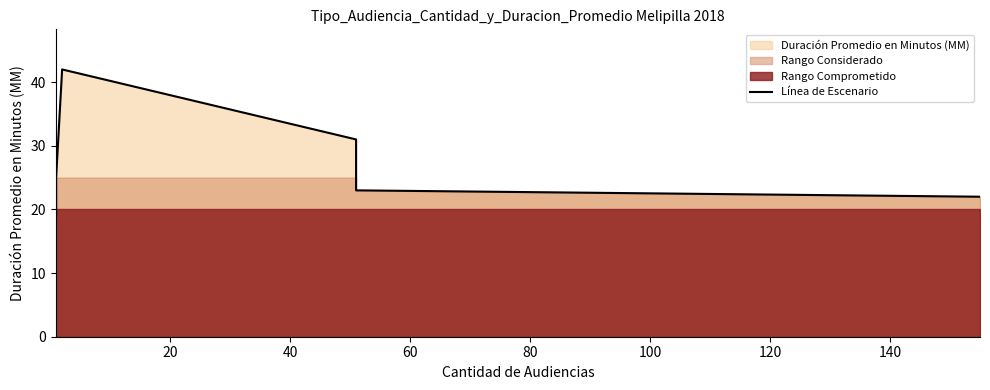

True or false: the data has more than 1 interior local peaks.

False